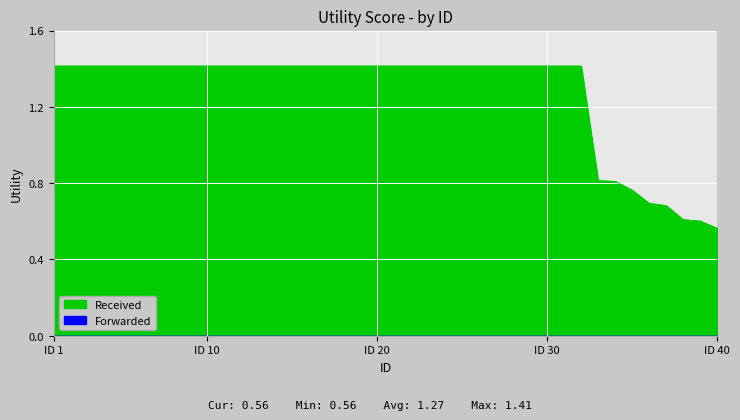

Which has a higher value, 24 or 38?

24